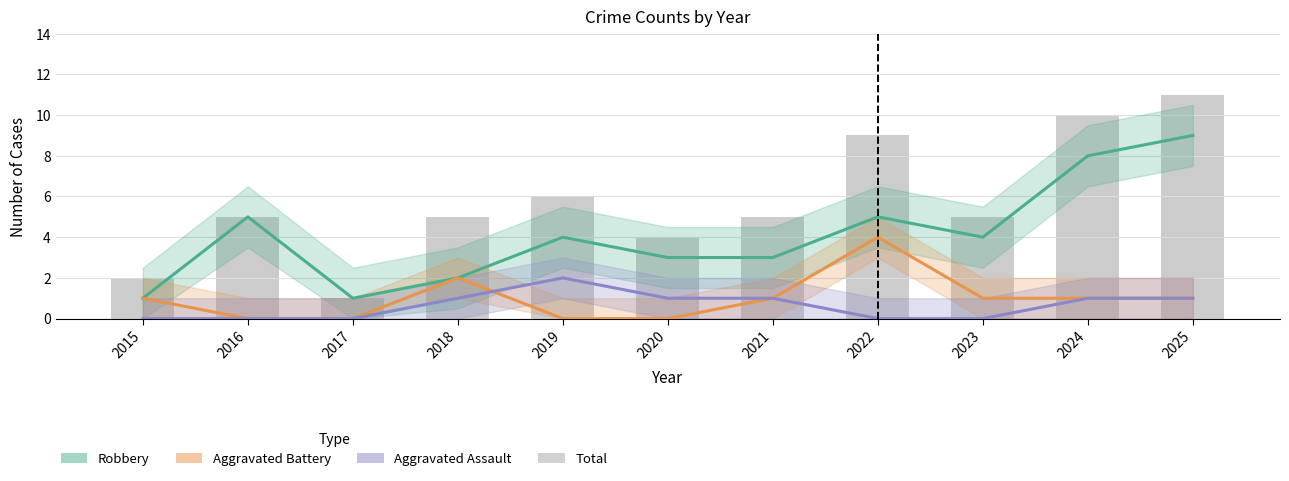

What is the total value across all series at 2023?

10